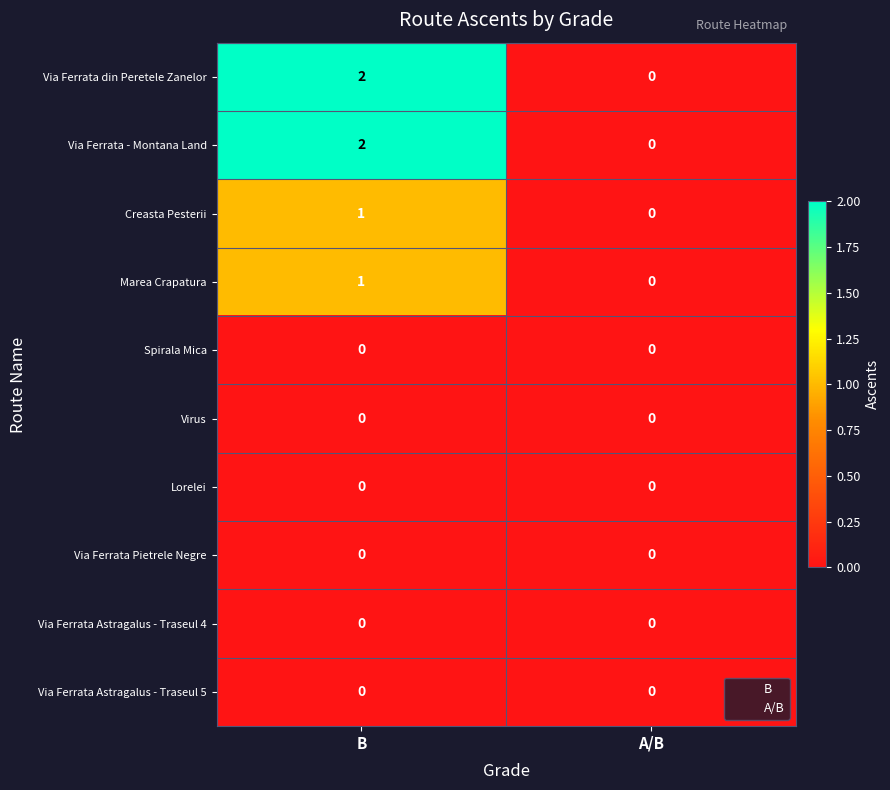

List the labels in order of Creasta Pesterii value, largest first.

B, A/B